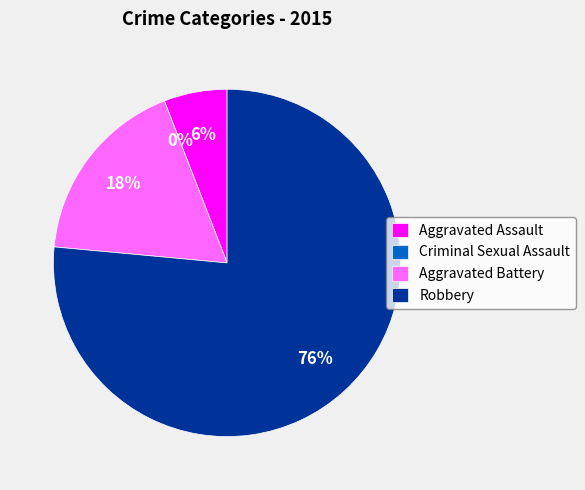

To the nearest percent, what is the difference between the Aggravated Assault and Robbery slice percentages?

71%